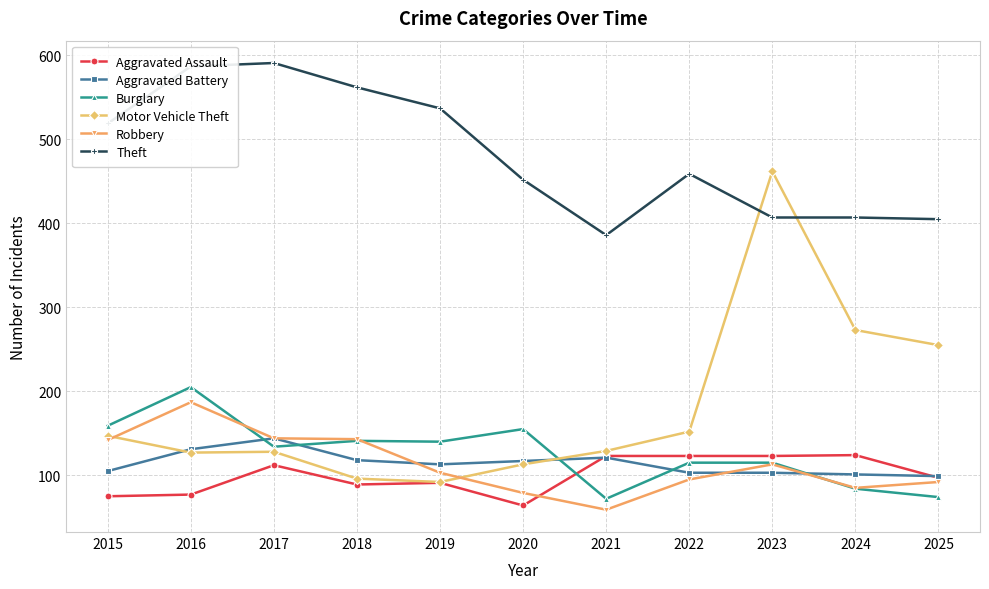

What is the sum of the Aggravated Assault values at 2022 and 2015?

198